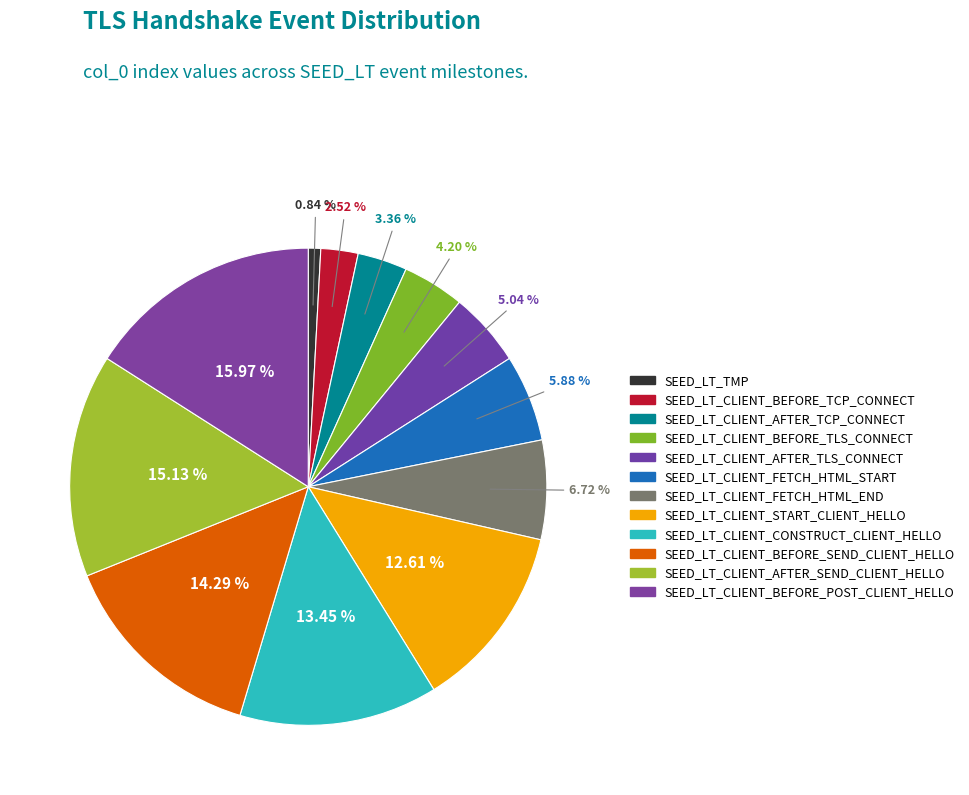

How many slices are in this pie chart?

12